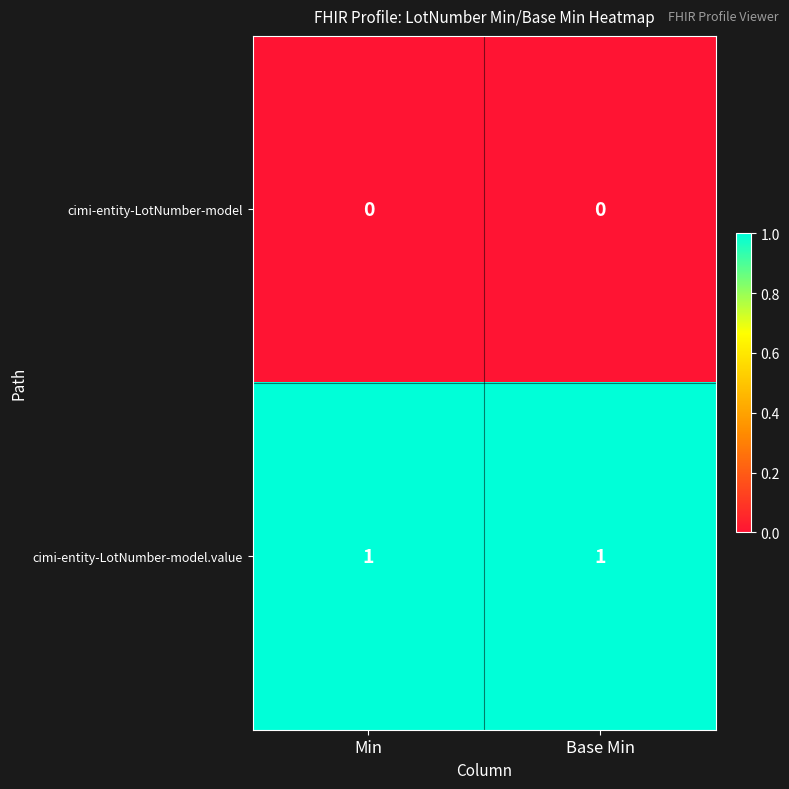

List the series in order of their peak value, lowest first.

cimi-entity-LotNumber-model, cimi-entity-LotNumber-model.value